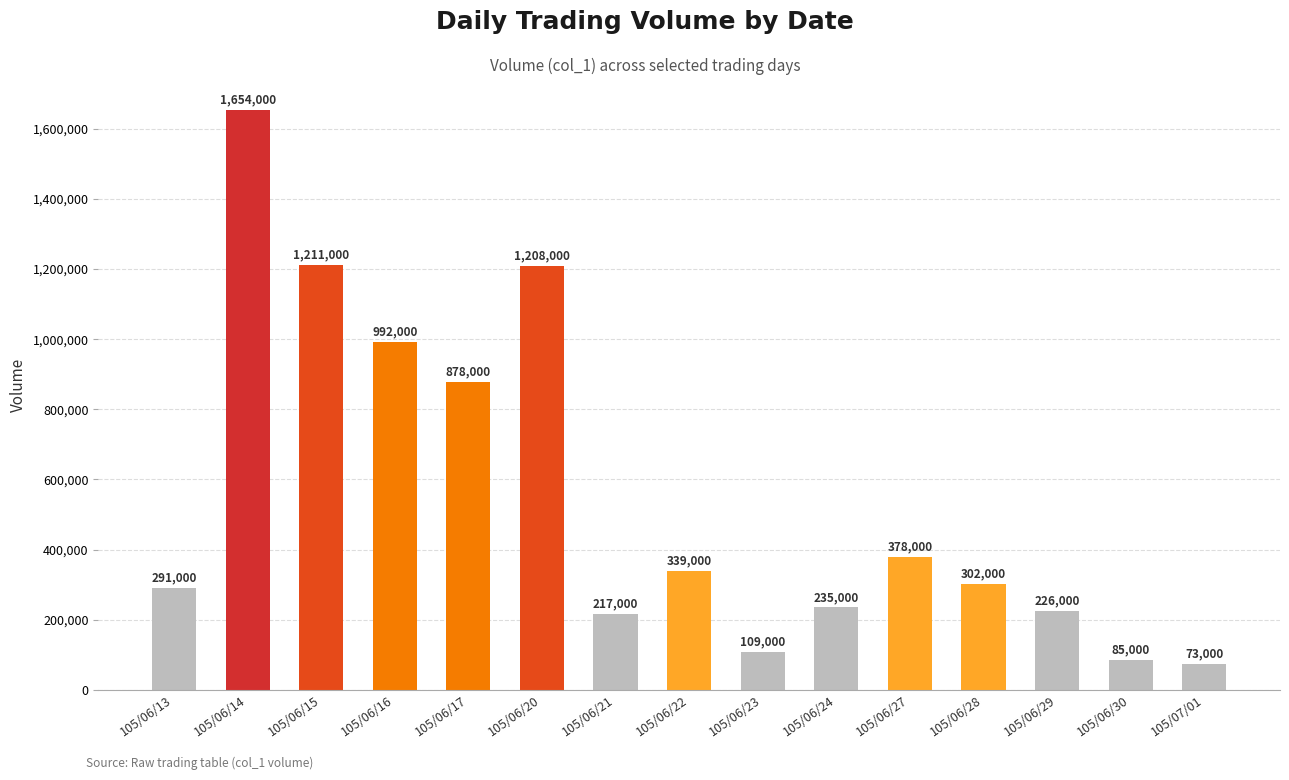

True or false: the data shows 1654000 at 105/06/14.

True